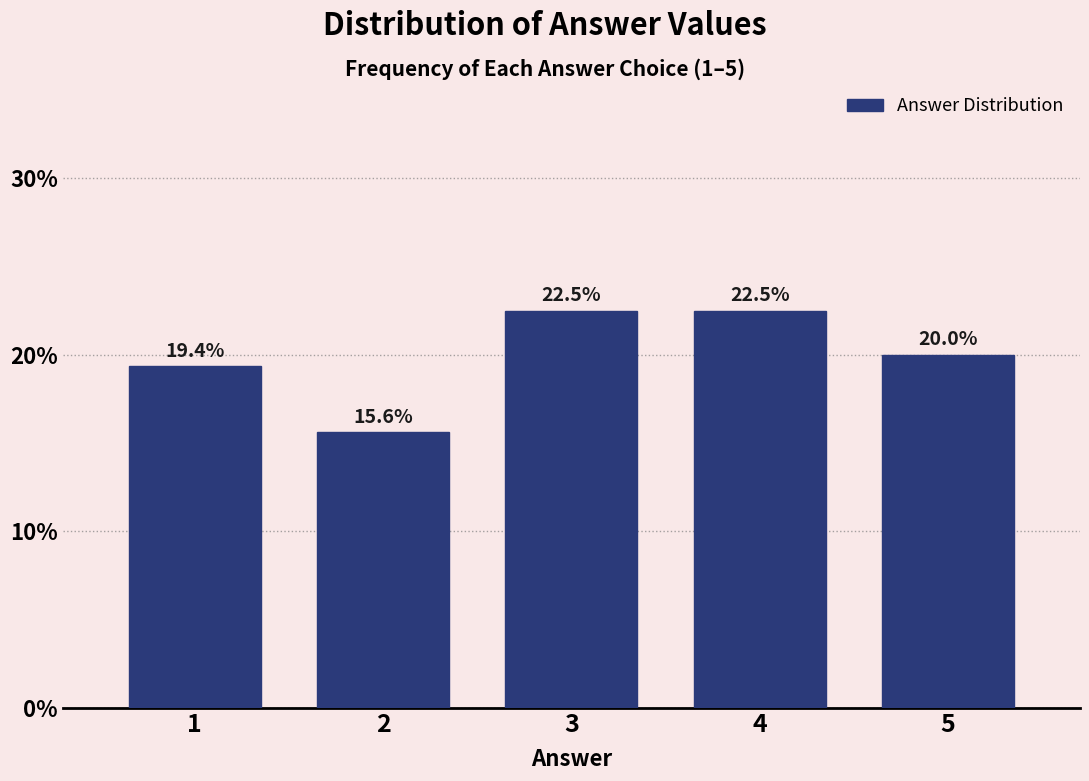

Reading left to right, transcribe all the data shown in this chart.

19.4	15.6	22.5	22.5	20.0